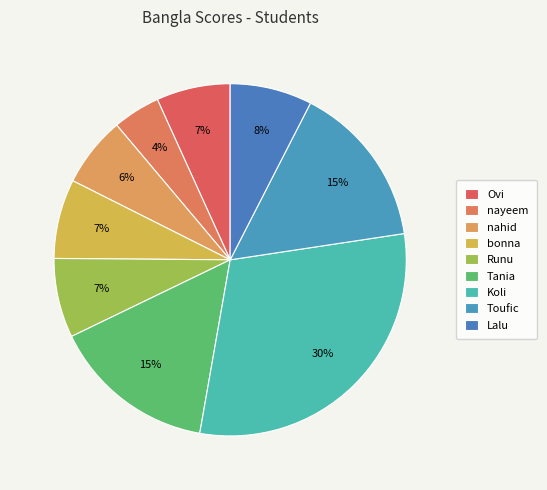

How many segments does this pie chart have?

9